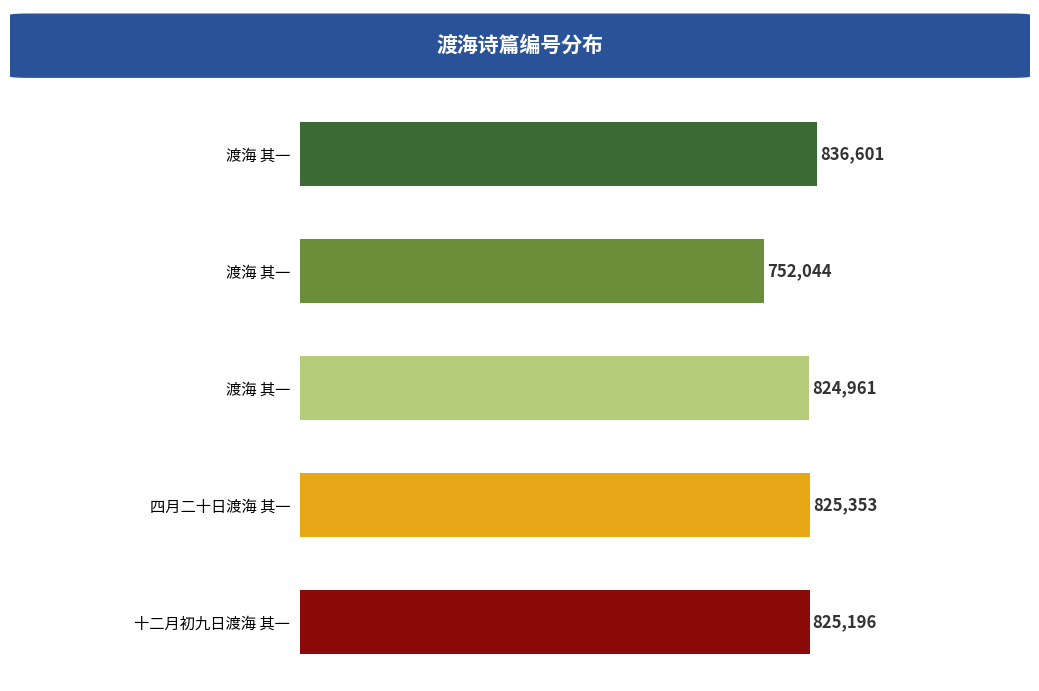

What is the sum of all values?

4064155